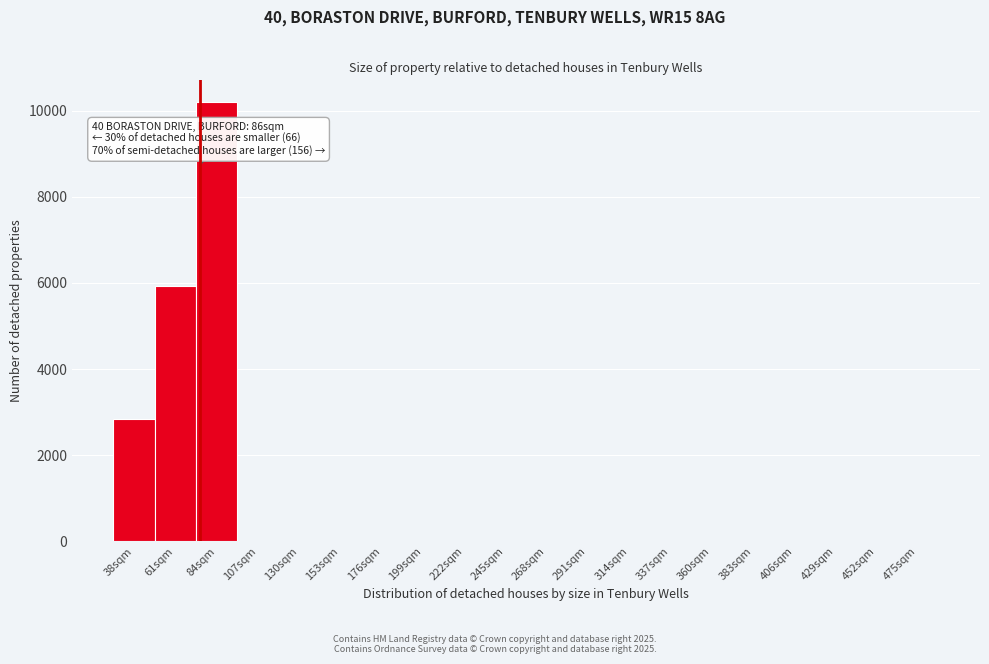

The chart shows a value of 0 at 268sqm. True or false?

True